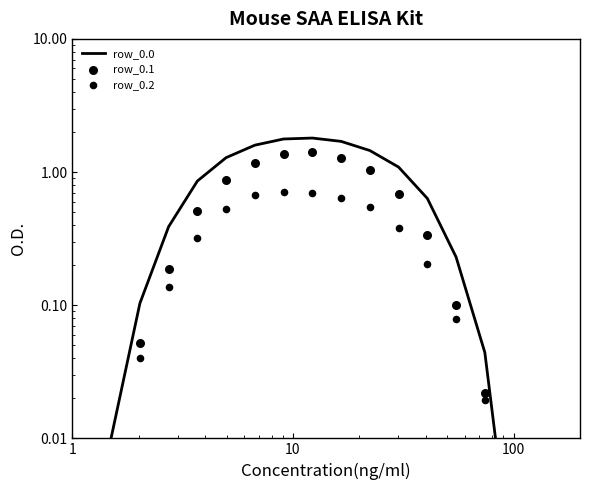

What are all the series names shown in the legend?

row_0.0, row_0.1, row_0.2